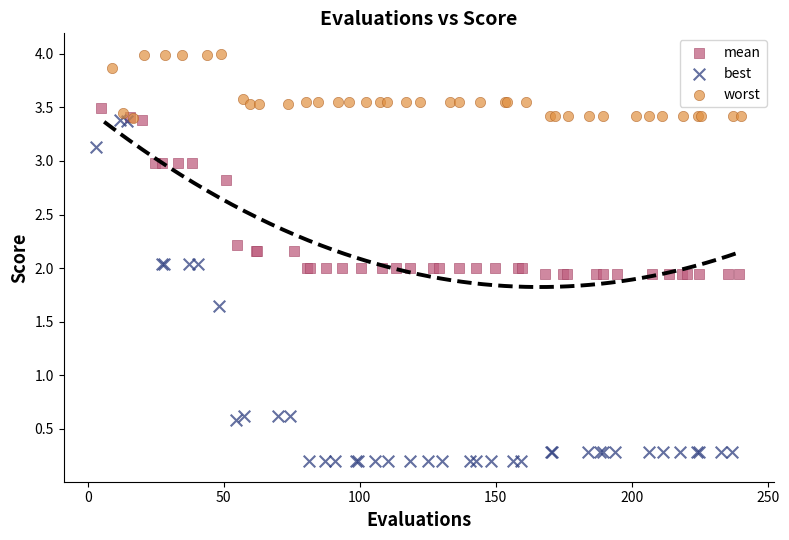

Which series has the largest Y range (max minus min)?

best